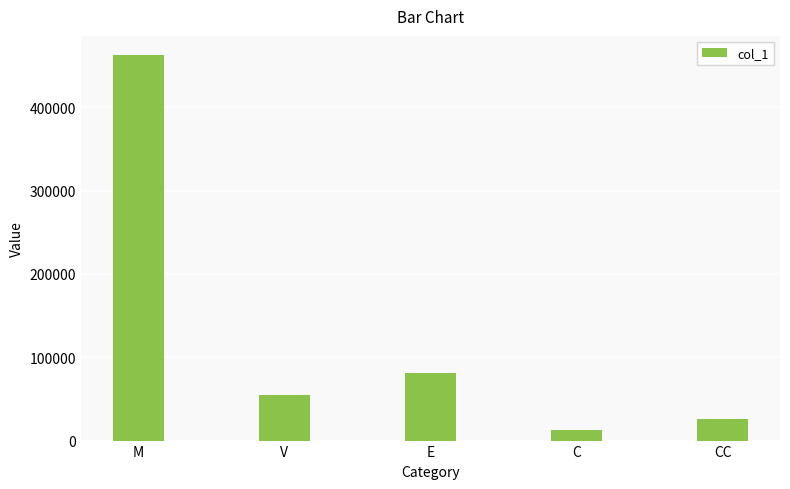

List the labels in order of value, smallest first.

C, CC, V, E, M